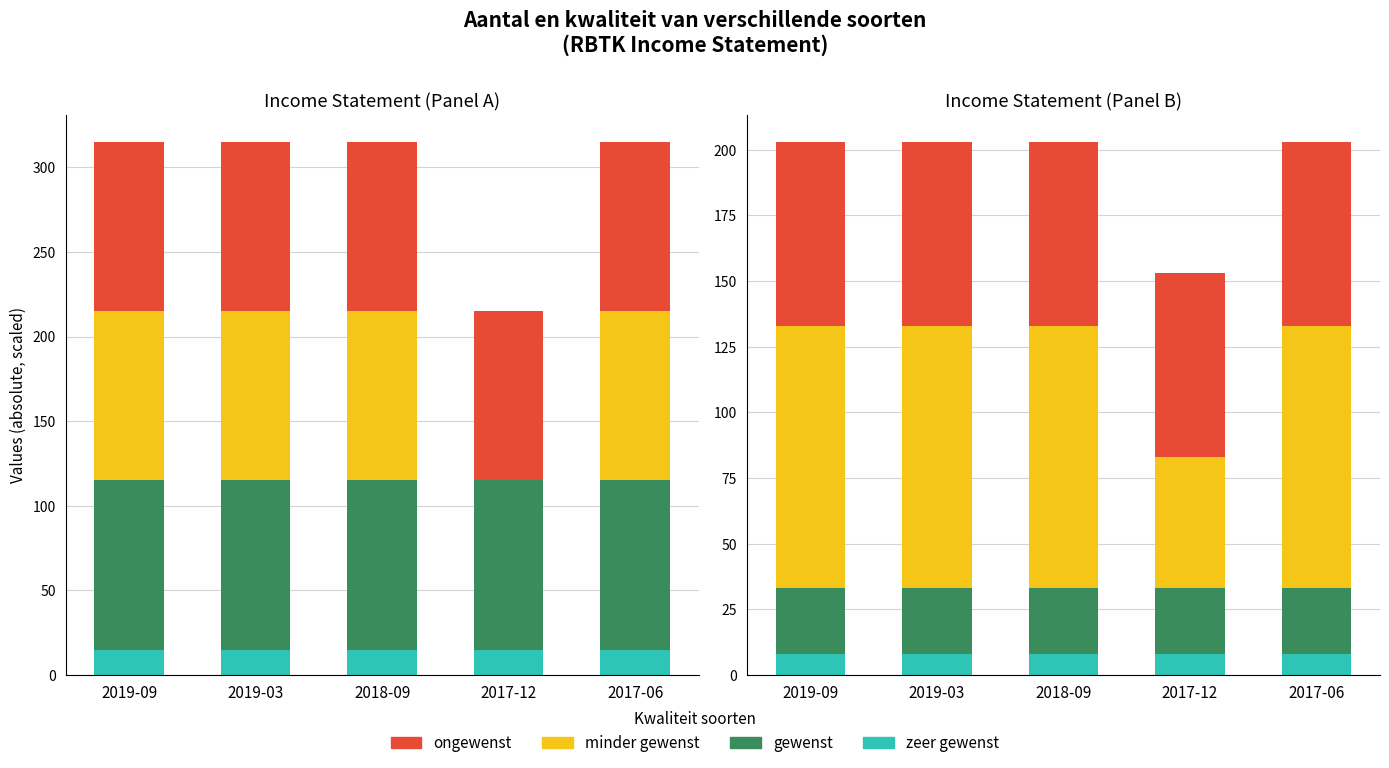

At 2019-09, list the series in order from smallest to largest.

zeer gewenst, gewenst, ongewenst, minder gewenst